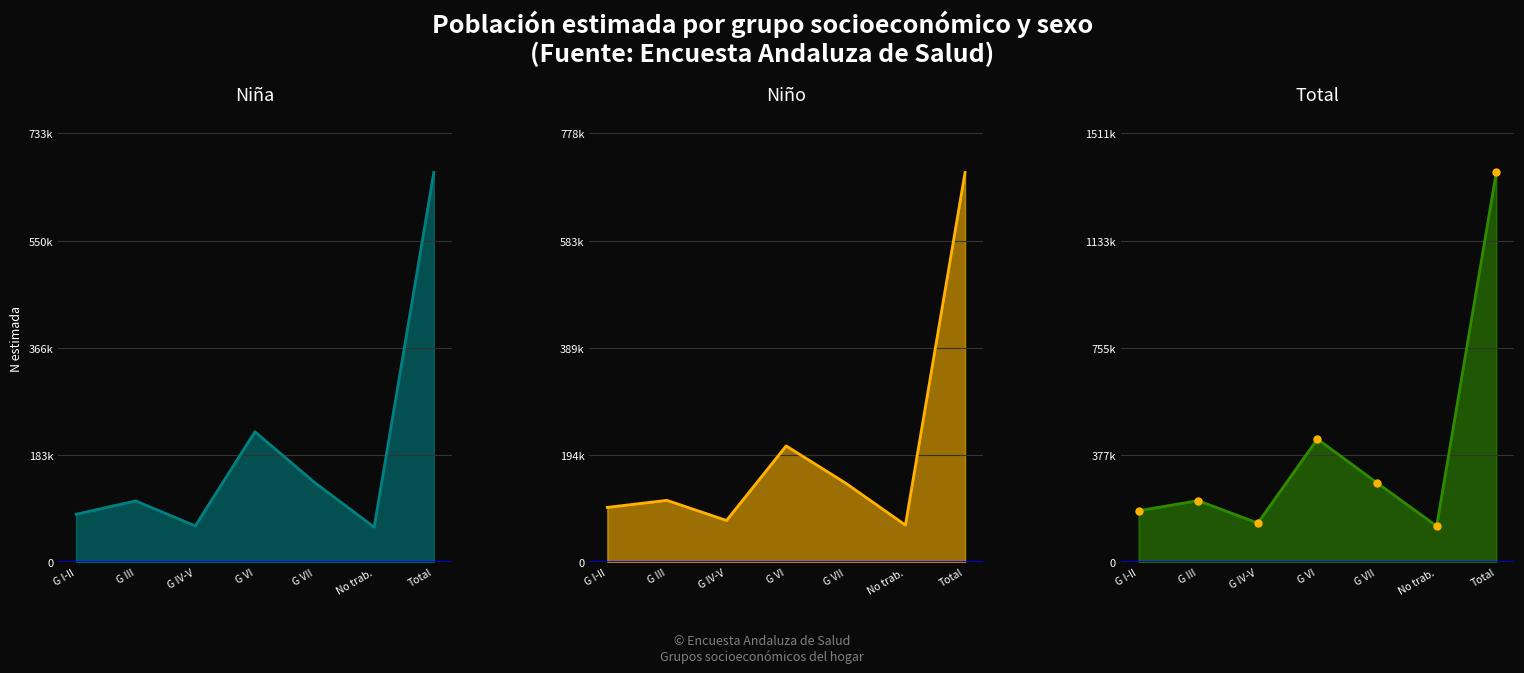

Reading left to right, transcribe all the data shown in this chart.

Niña (N estimada): G I-II=81689	G III=104564	G IV-V=61840	G VI=222976	G VII=136194	No trab.=59640	Total=666903
Niño (N estimada): G I-II=99151	G III=111979	G IV-V=75428	G VI=210854	G VII=143088	No trab.=67035	Total=707534
Total (N estimada): G I-II=180840	G III=216543	G IV-V=137268	G VI=433830	G VII=279282	No trab.=126675	Total=1374438